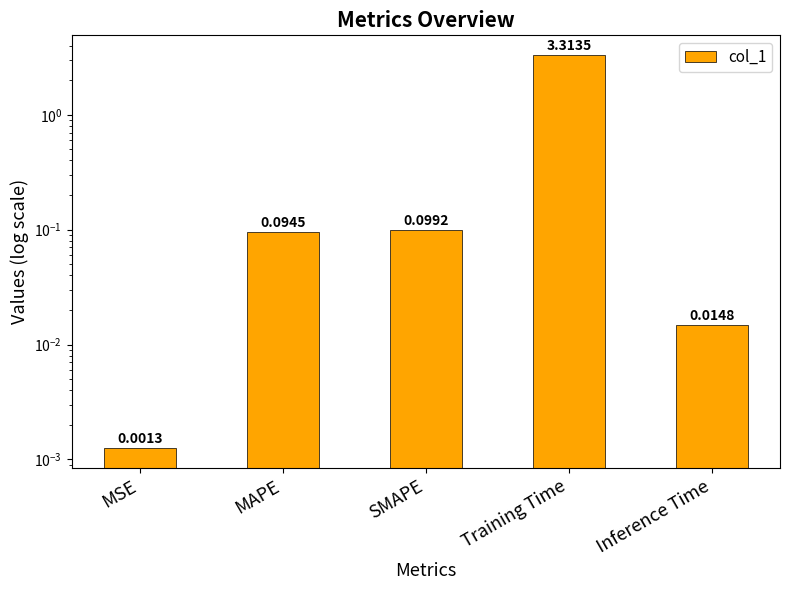

Reading left to right, what are all the values shown in this chart?

0.0	0.1	0.1	3.3	0.0